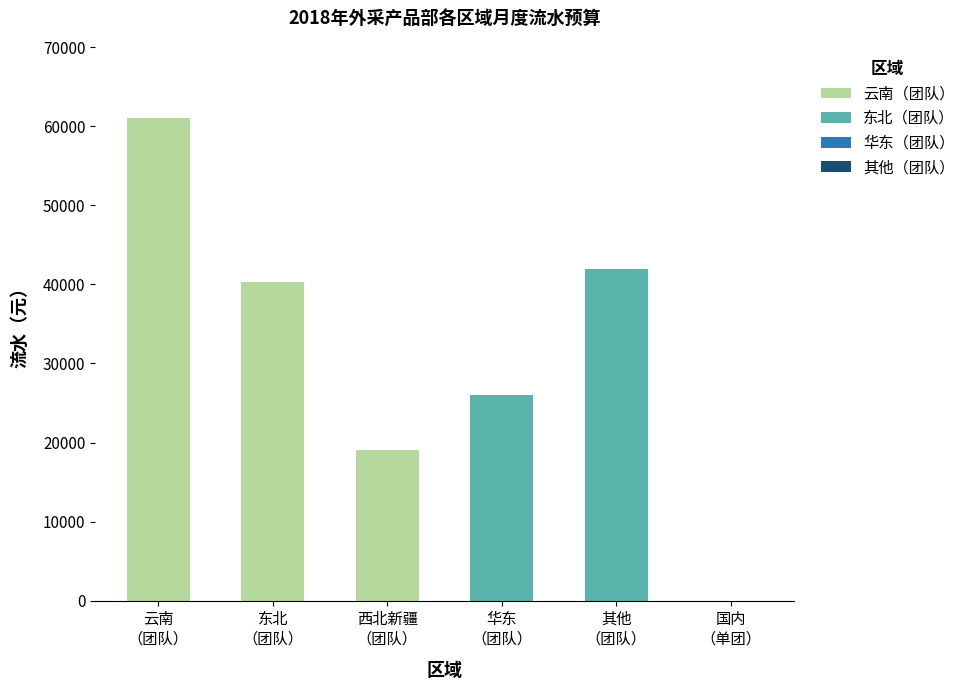

Is it true that 云南（团队） equals 9087 at 2?

False